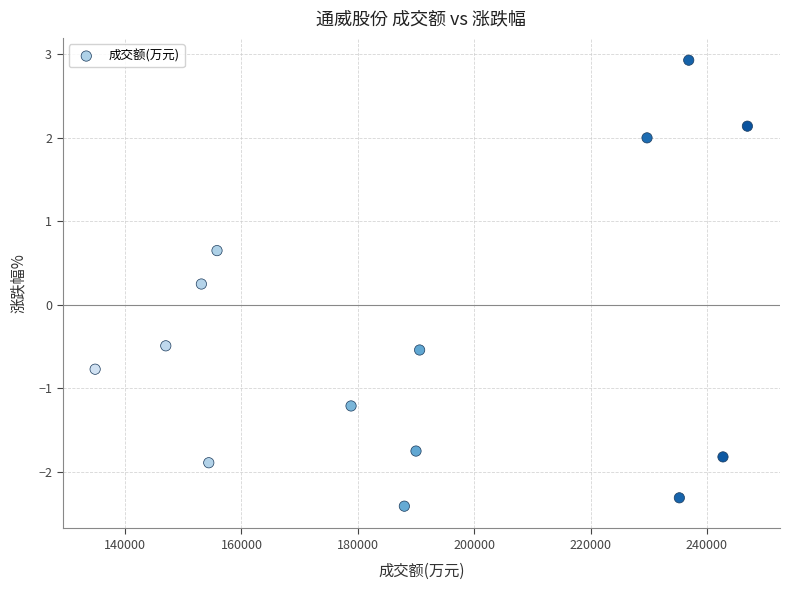

What is the range of Y values (max minus min)?

5.3